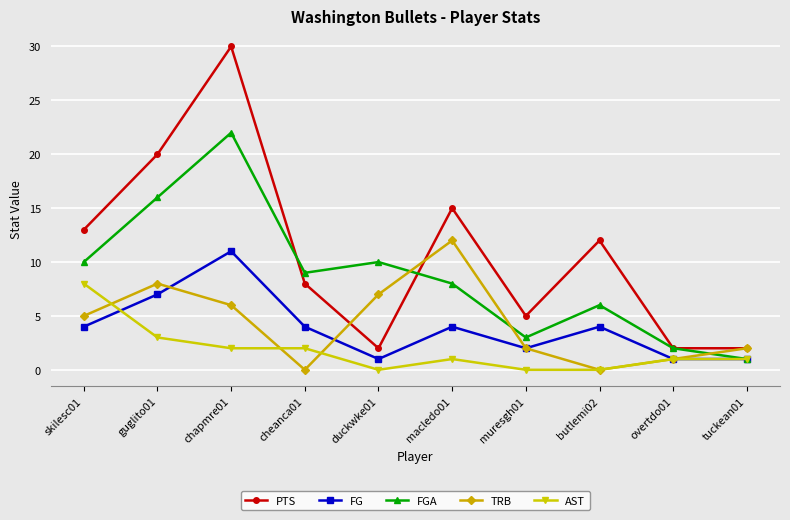

At which category is the sum across all series the highest?

chapmre01